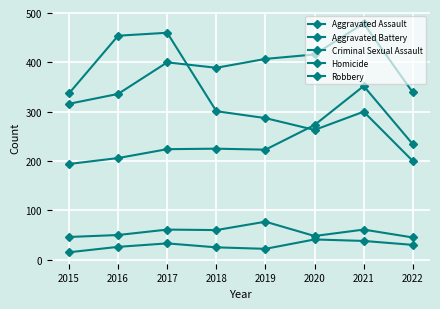

Which series has the largest total across all categories?

Aggravated Battery